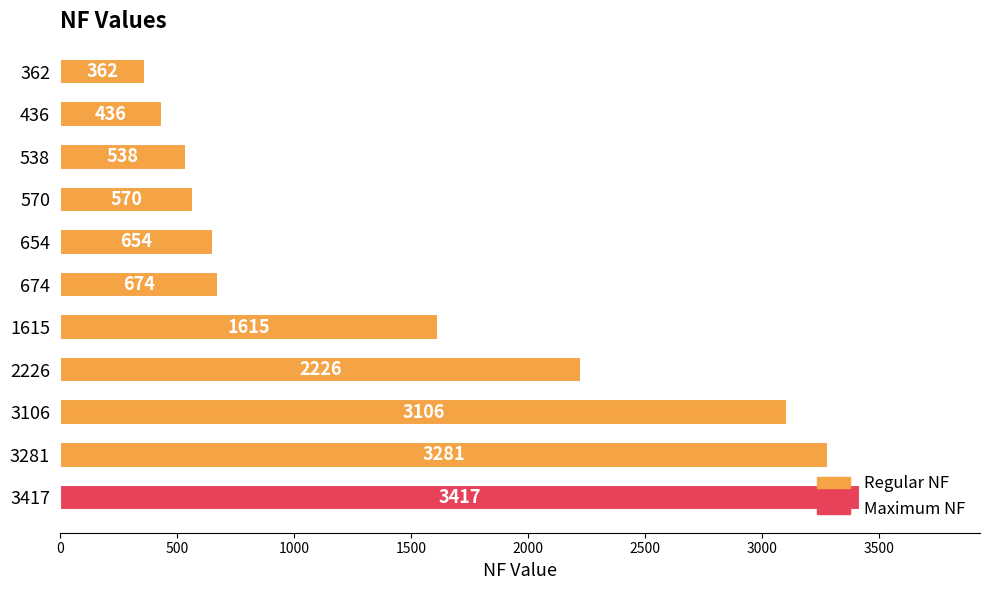

Does the chart contain any negative values?

No